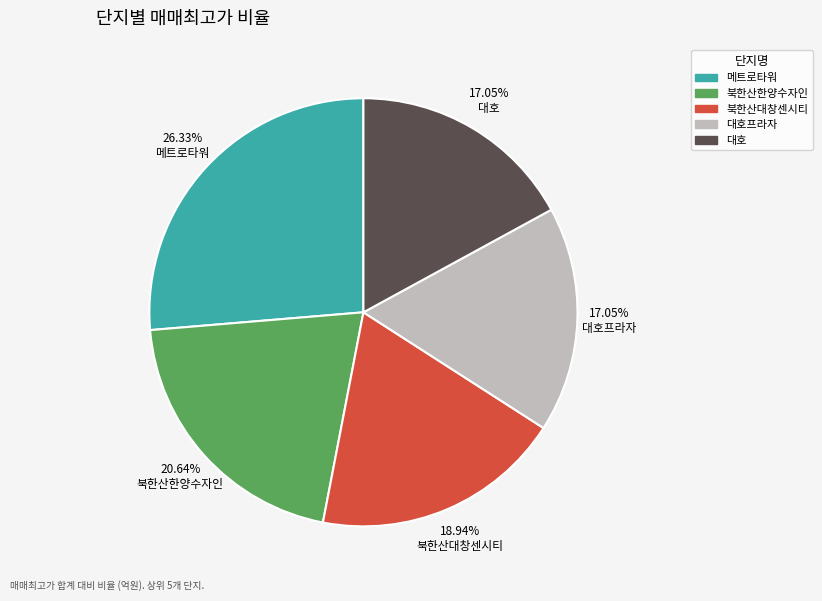

Is there a majority slice in this chart?

No